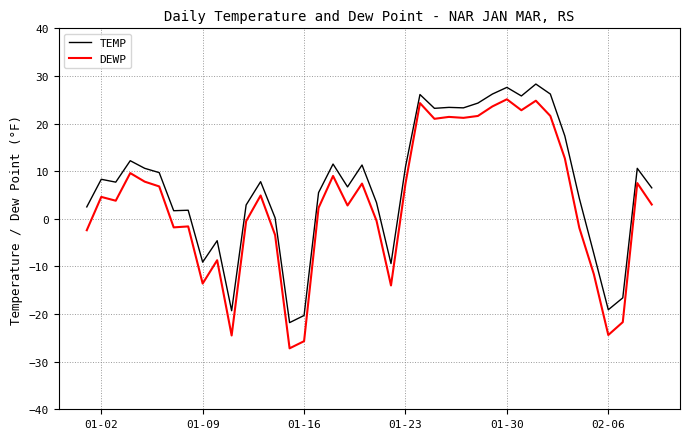

Which series has the largest total across all categories?

TEMP